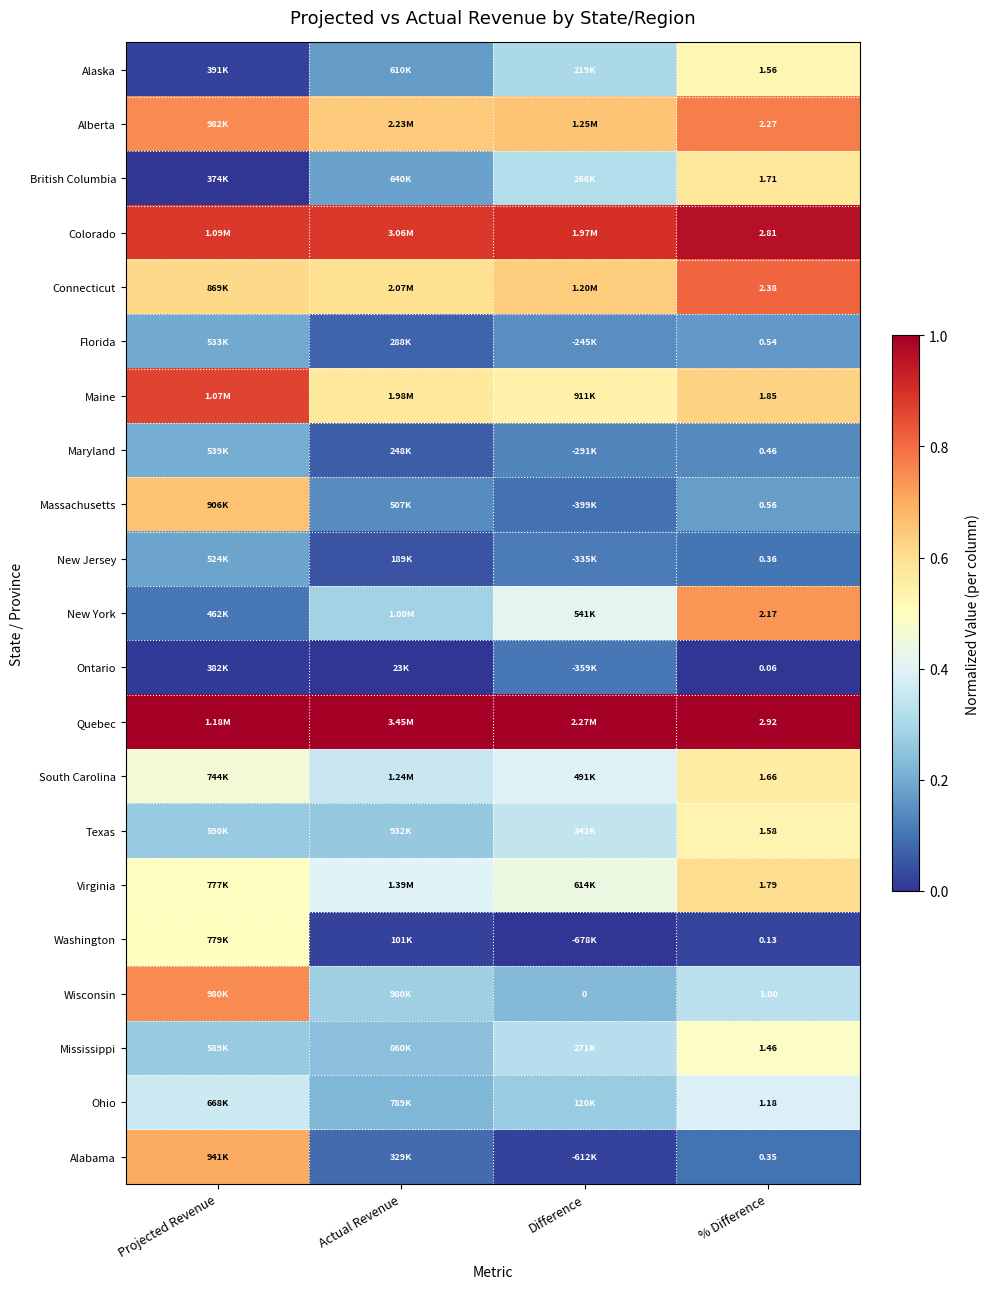

Rank the series by their maximum value, from highest to lowest.

Quebec, Colorado, Maine, Connecticut, Alberta, Wisconsin, New York, Alabama, Massachusetts, Virginia, British Columbia, South Carolina, Texas, Alaska, Washington, Mississippi, Ohio, Maryland, Florida, New Jersey, Ontario